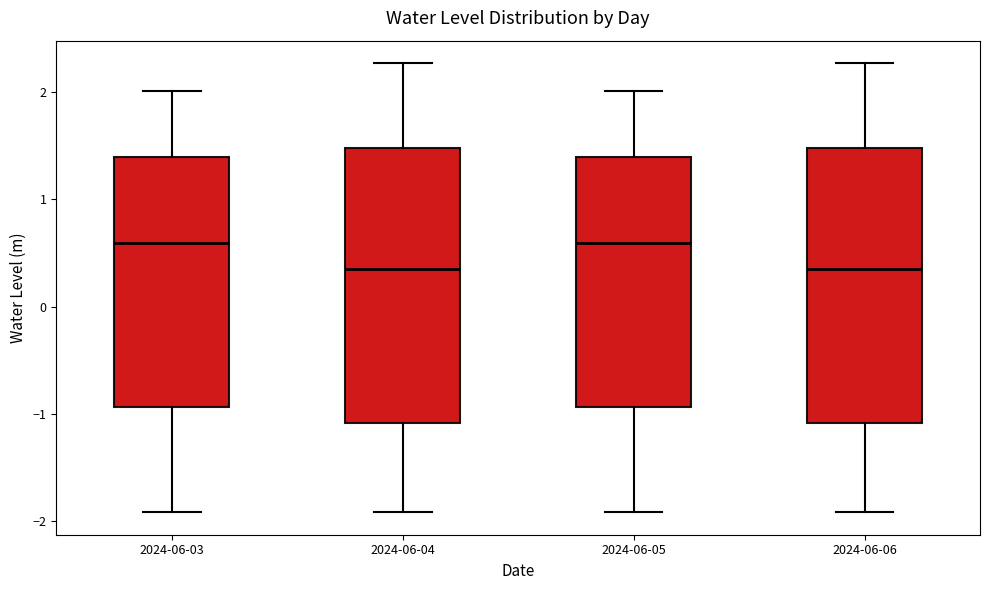

Reading left to right, transcribe this box plot: for each box, give where its median line is, the range the box spans, and where its two whiskers end, as read against the y-axis. The values are not printed on the chart, so give them approximately, as read against the axis.

2024-06-03: median 0.6, box -0.9 to 1.4, whiskers -1.9 to 2.0
2024-06-04: median 0.4, box -1.1 to 1.5, whiskers -1.9 to 2.3
2024-06-05: median 0.6, box -0.9 to 1.4, whiskers -1.9 to 2.0
2024-06-06: median 0.4, box -1.1 to 1.5, whiskers -1.9 to 2.3